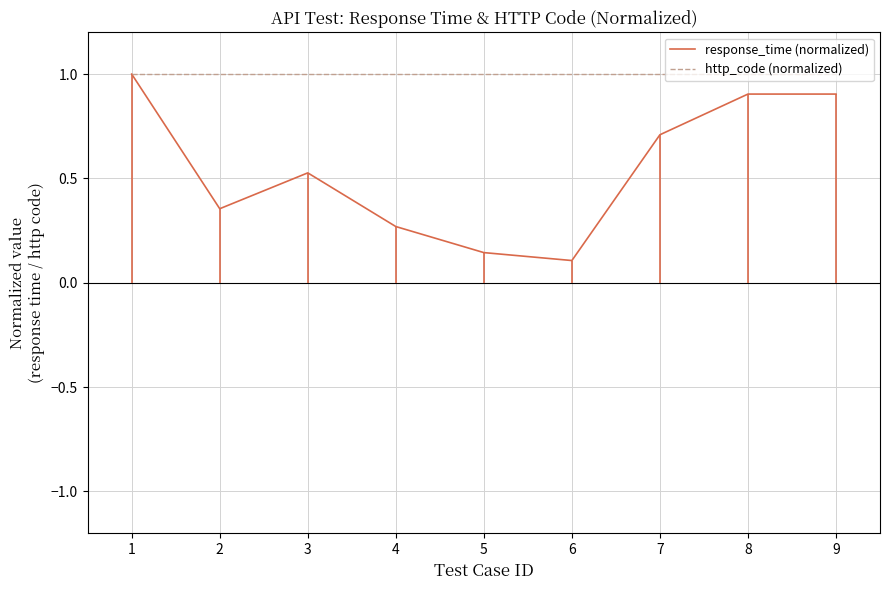

What is the maximum value for response_time (normalized)?

1.0